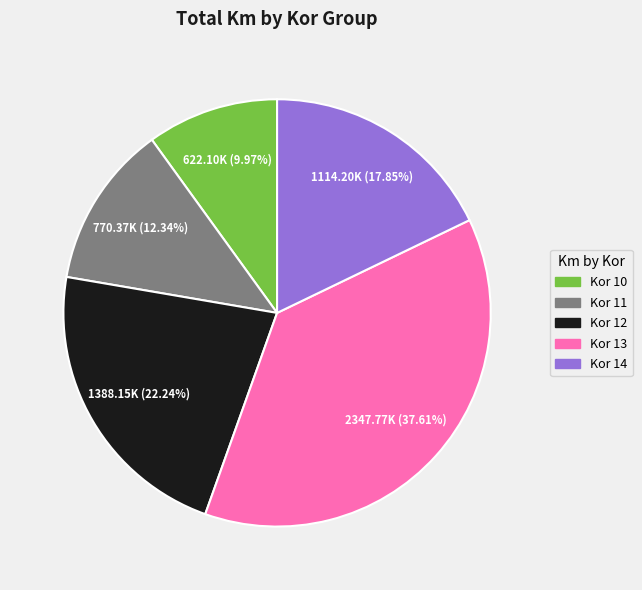

Is there any slice that represents more than half of the pie?

No